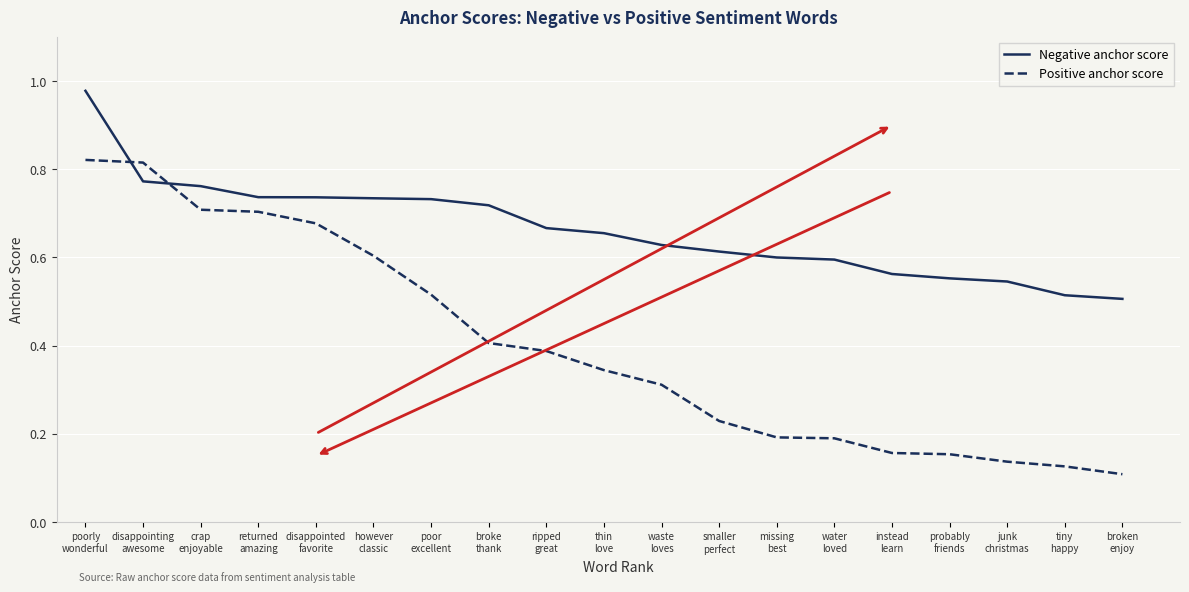

What position from the left is disappointing
awesome?

2